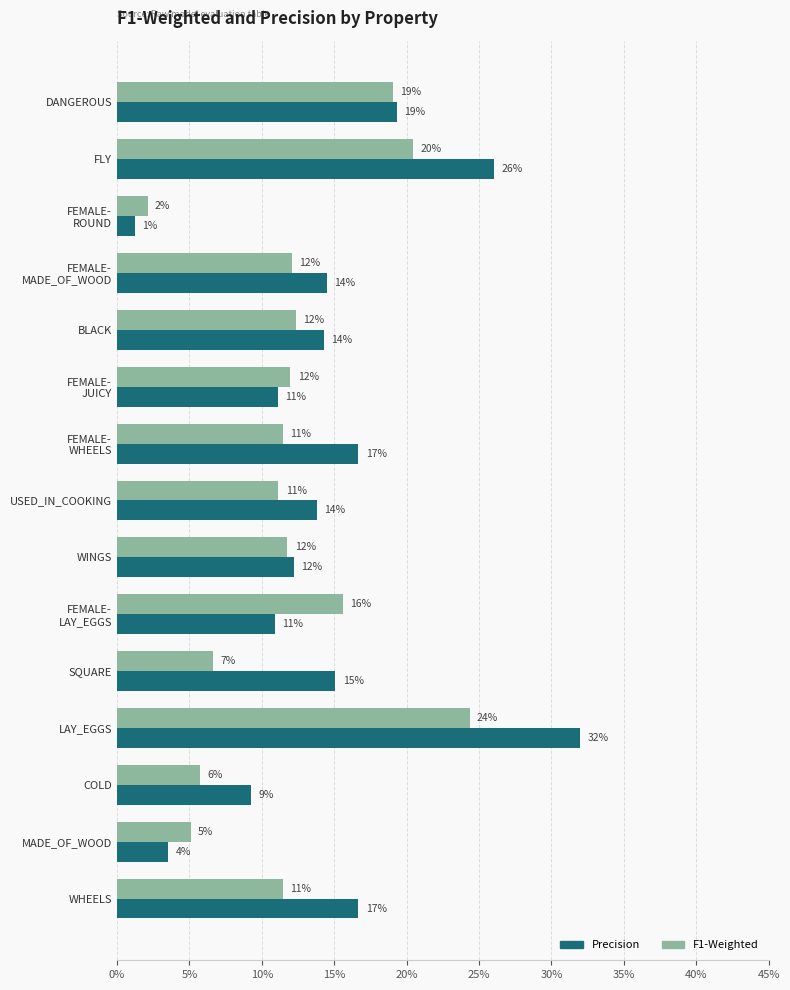

What is the maximum value shown in the chart?

0.3